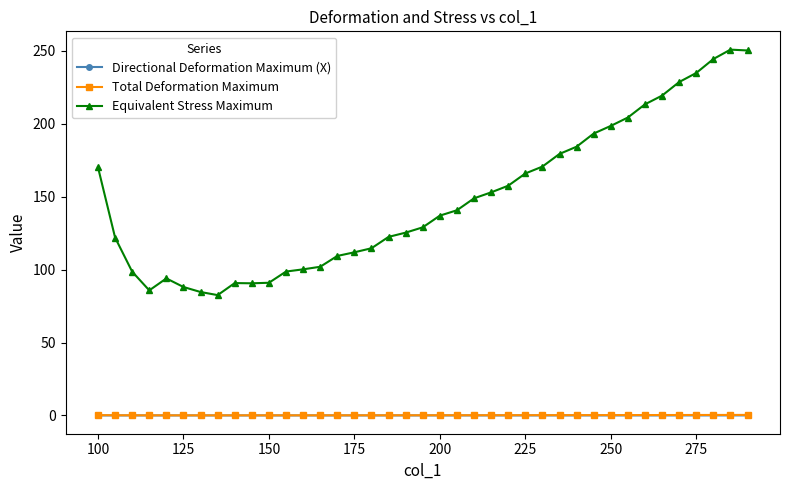

Count the number of categories in the chart.

39